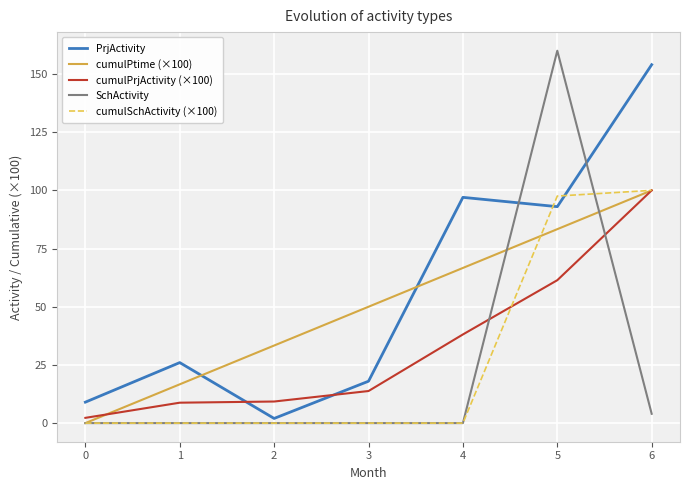

Where is PrjActivity nearest to the value 78?

5